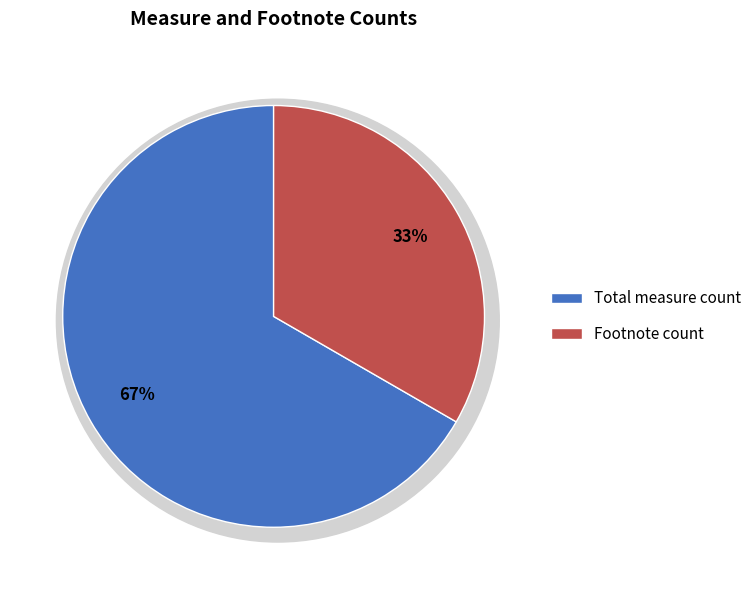

To the nearest percent, what is the average slice percentage?

50%